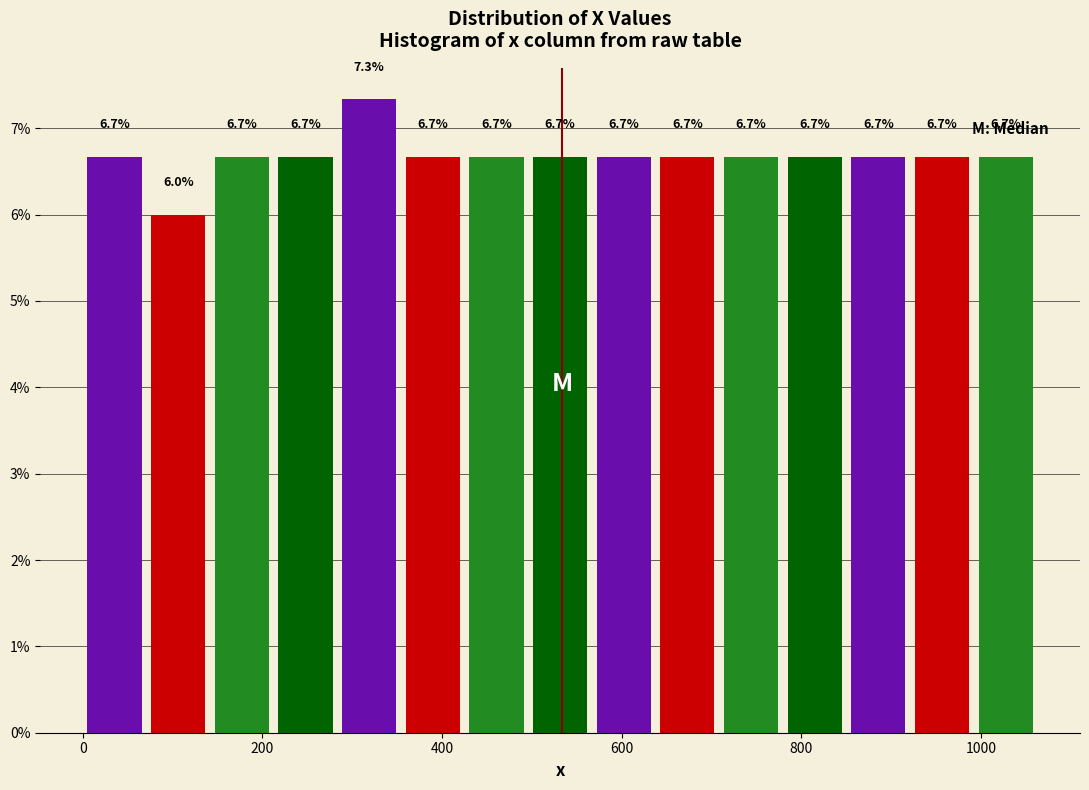

Read against the x-axis, roughly where is the centre of the tallest bar?

320